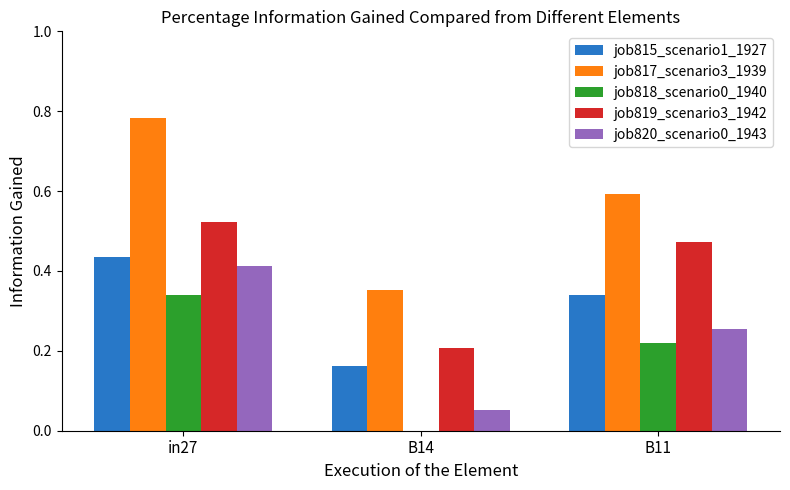

Which category has the highest value across all series?

in27